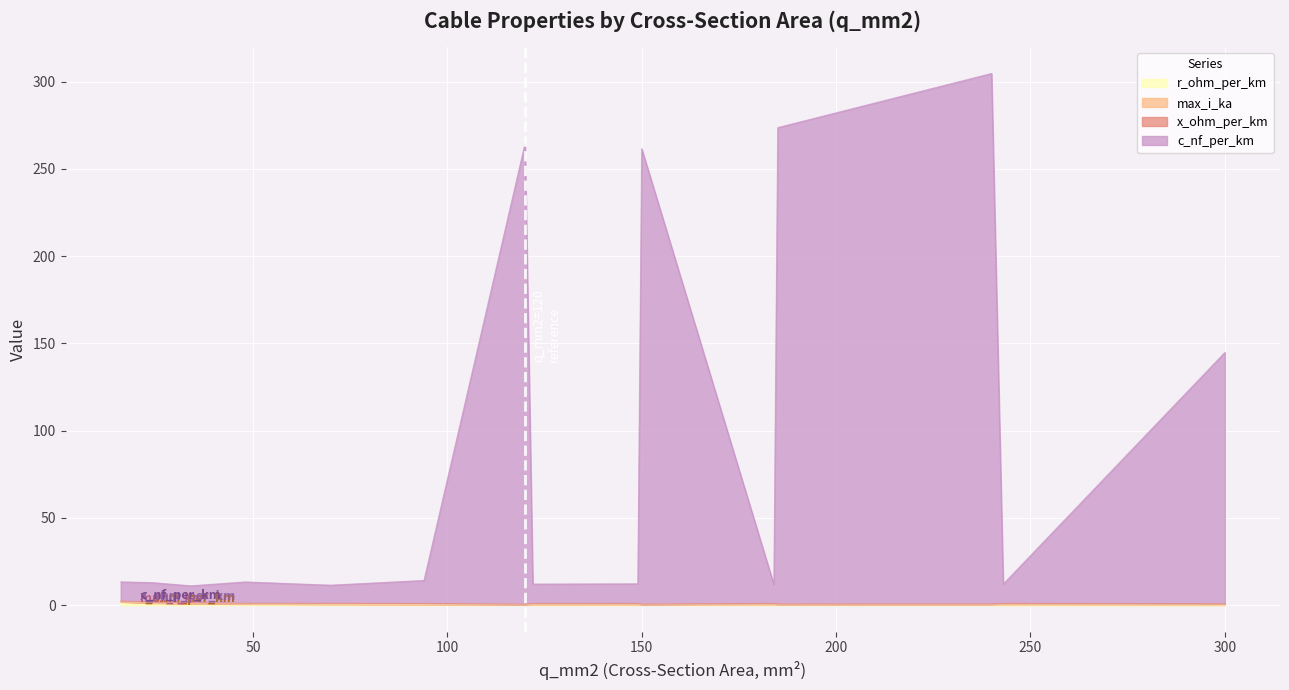

Where is the first local maximum for c_nf_per_km?

48